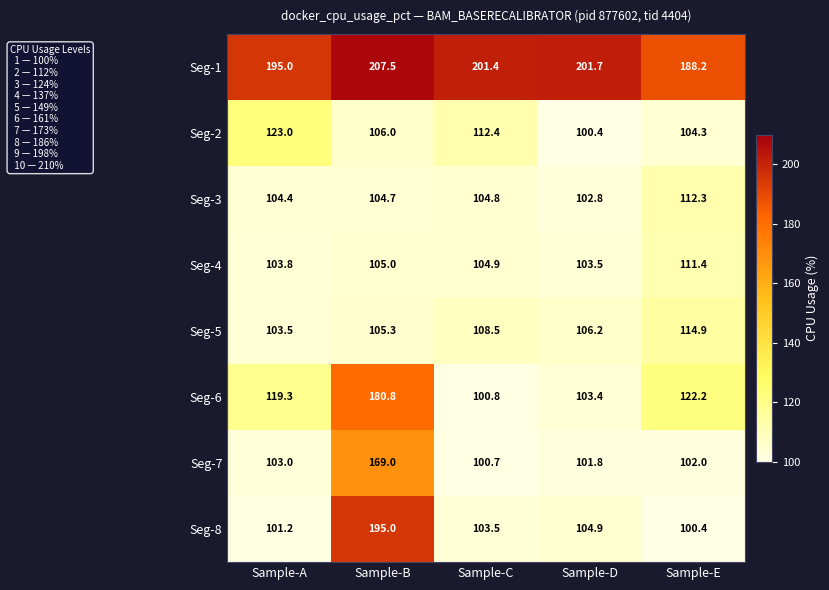

List the series in order of their peak value, highest first.

Seg-1, Seg-8, Seg-6, Seg-7, Seg-2, Seg-5, Seg-3, Seg-4